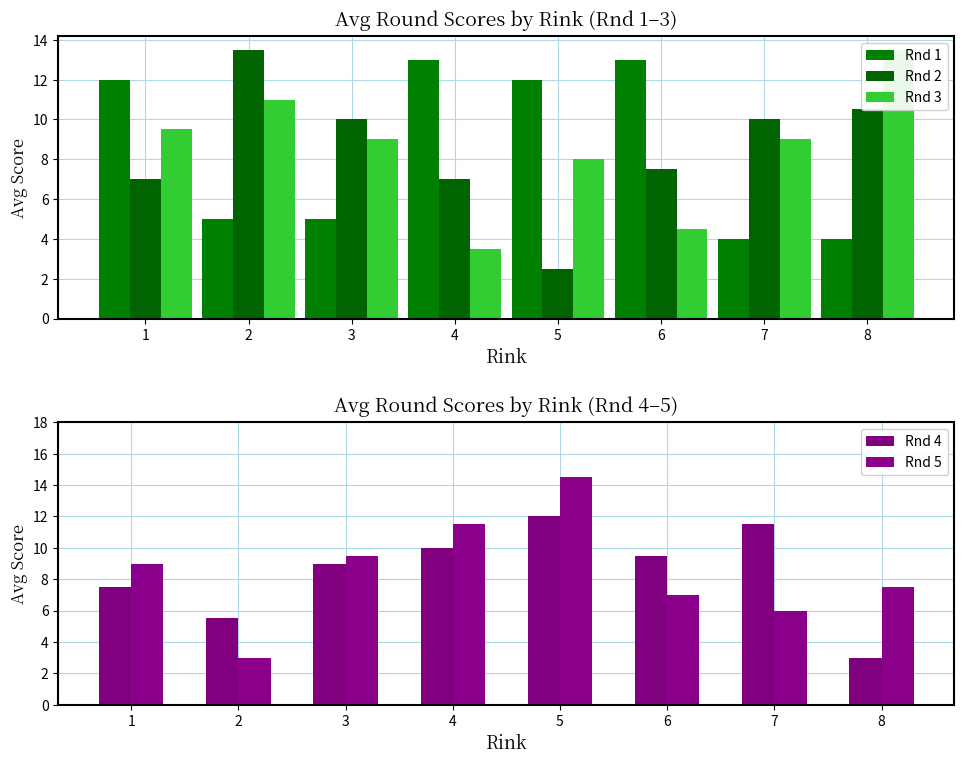

Reading left to right, transcribe all the data shown in this chart.

Rnd 1: 1=12.0	2=5.0	3=5.0	4=13.0	5=12.0	6=13.0	7=4.0	8=4.0
Rnd 2: 1=7.0	2=13.5	3=10.0	4=7.0	5=2.5	6=7.5	7=10.0	8=10.5
Rnd 3: 1=9.5	2=11.0	3=9.0	4=3.5	5=8.0	6=4.5	7=9.0	8=13.5
Rnd 4: 1=7.5	2=5.5	3=9.0	4=10.0	5=12.0	6=9.5	7=11.5	8=3.0
Rnd 5: 1=9.0	2=3.0	3=9.5	4=11.5	5=14.5	6=7.0	7=6.0	8=7.5